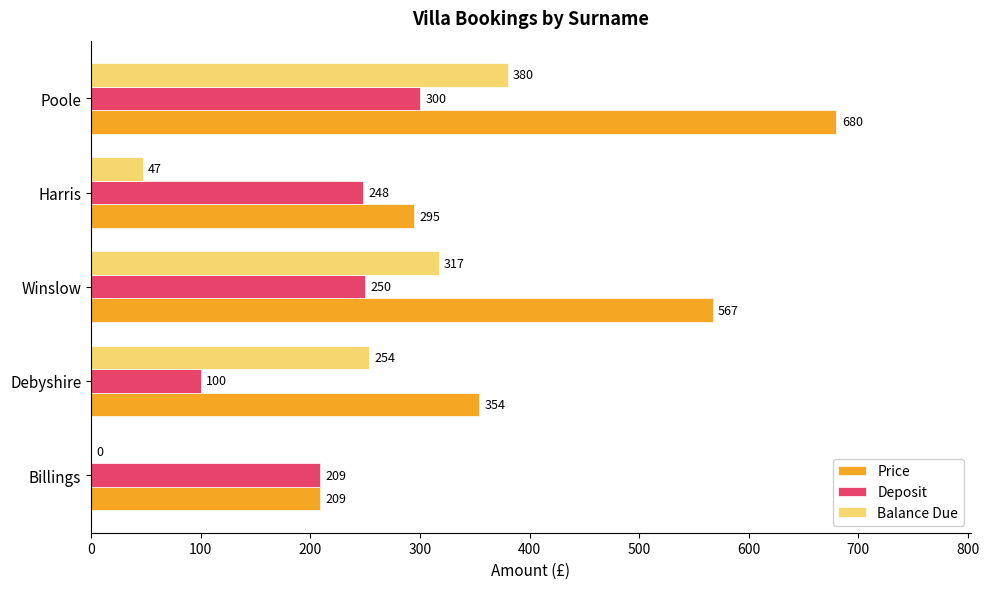

Between Debyshire and Poole, which series saw the biggest shift?

Price